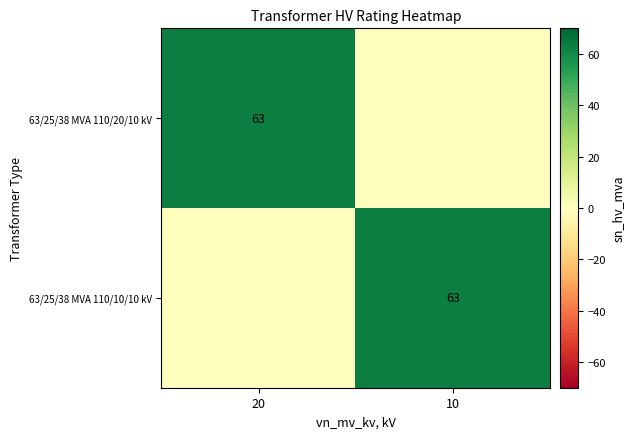

Is it true that 63/25/38 MVA 110/10/10 kV equals 16 at 10?

False